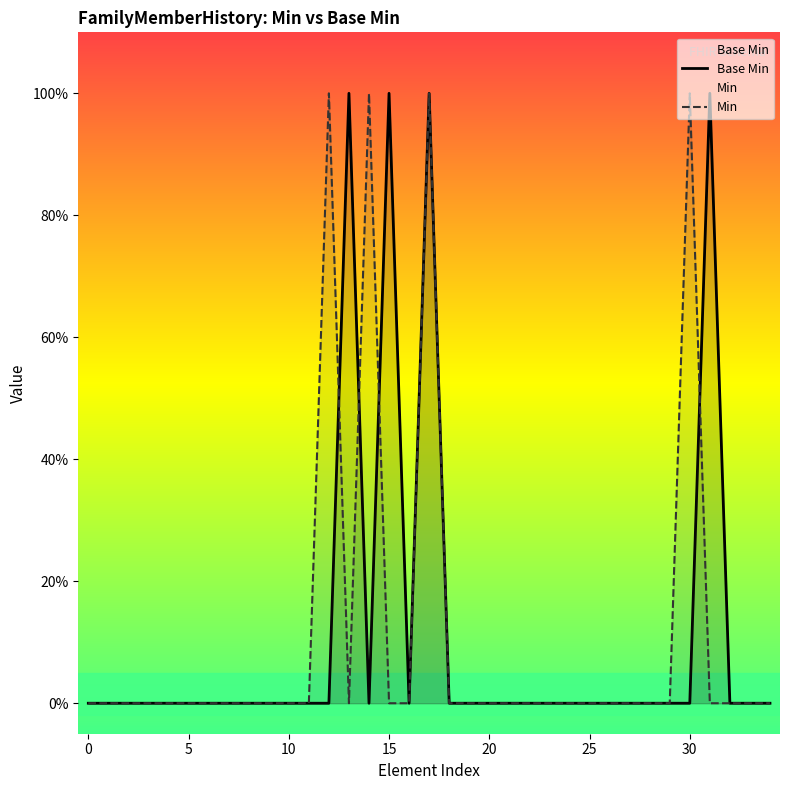

At 15, list the series in order from largest to smallest.

Base Min, Min